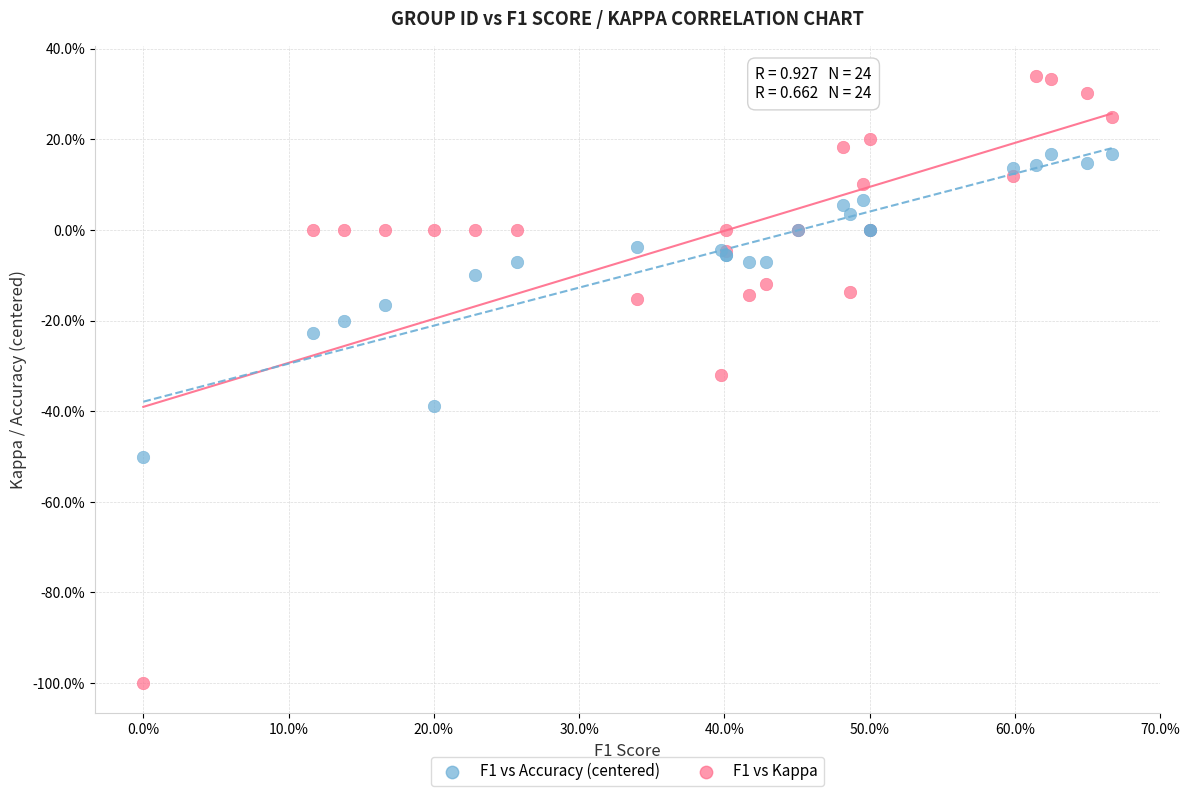

What are all the series names shown in the legend?

F1 vs Accuracy (centered), F1 vs Kappa